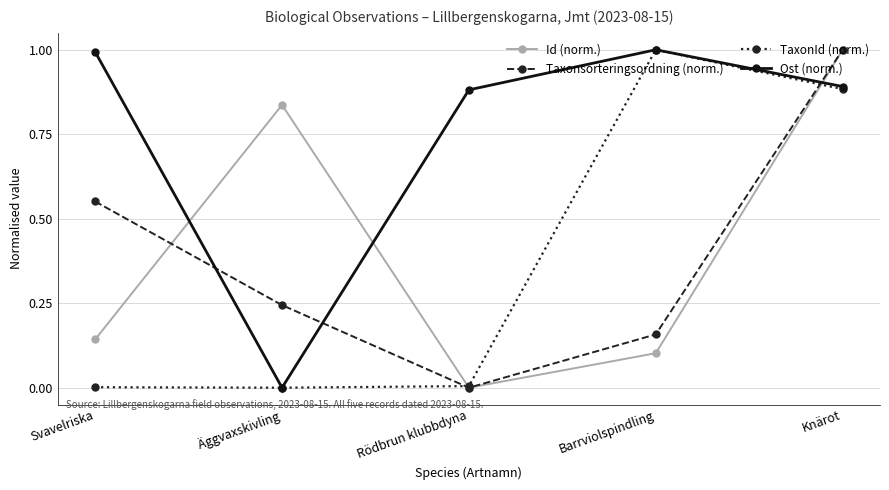

What is the label of the 5th point from the left?

Knärot